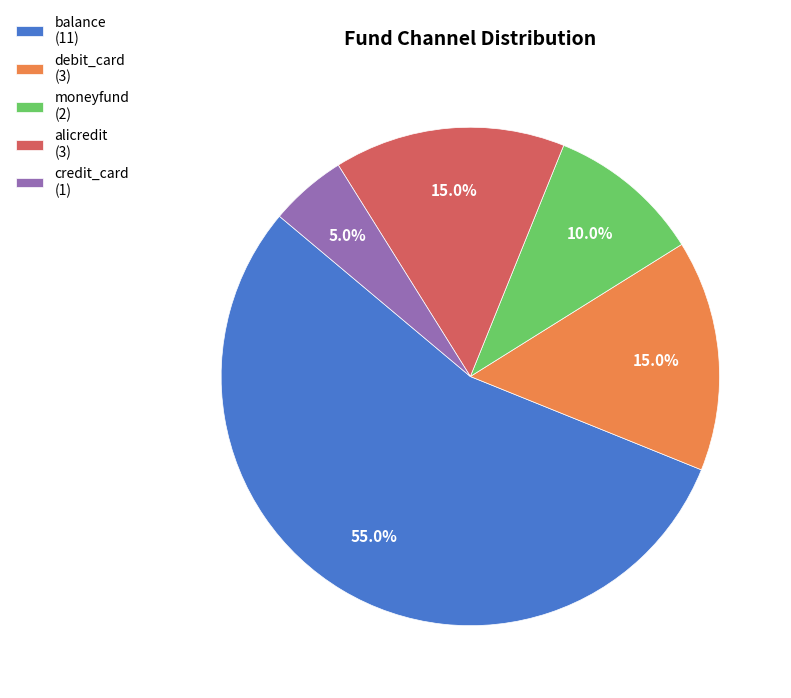

To the nearest percent, what is the difference between the largest and smallest slice percentages?

50%